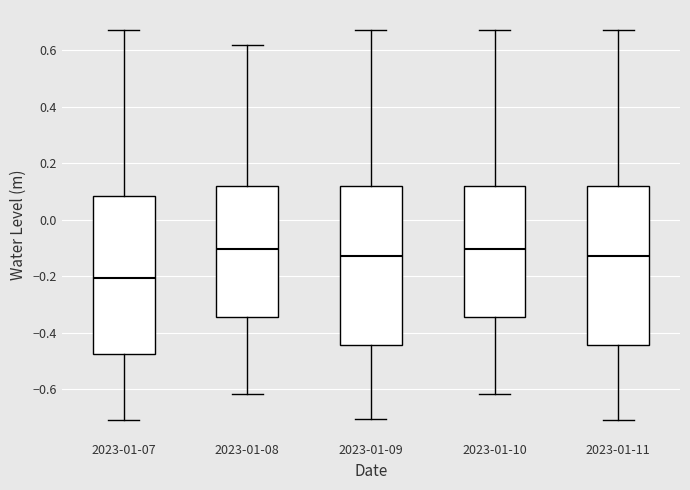

Which box's median line is the lowest?

2023-01-07